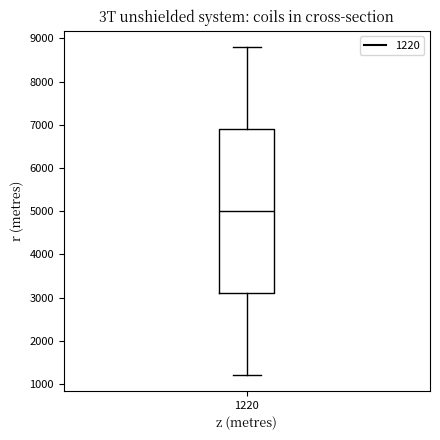

Read this box plot against the y-axis: the position of the median line, the range covered by the box, and the ends of both whiskers. The values are not printed on the chart, so give them approximately, as read against the axis.

median 5000, box 3100 to 6900, whiskers 1200 to 8800